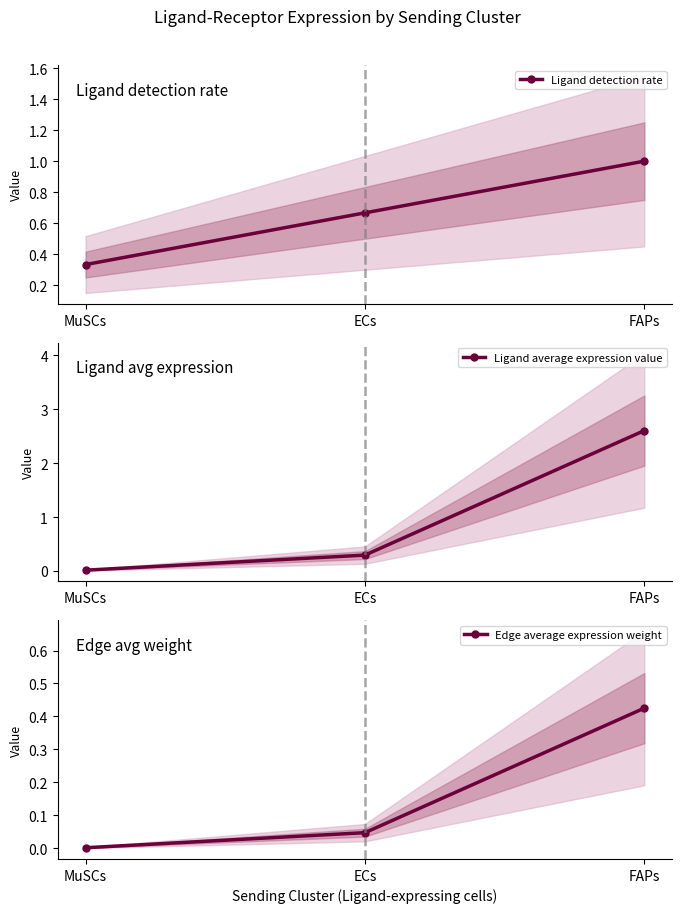

Count the number of data series in this chart.

3